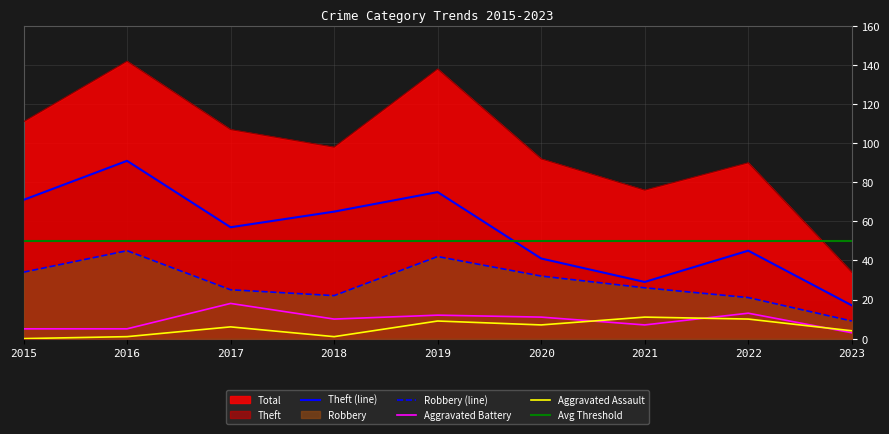

True or false: Aggravated Assault has more than 0 points higher than both neighbors.

True